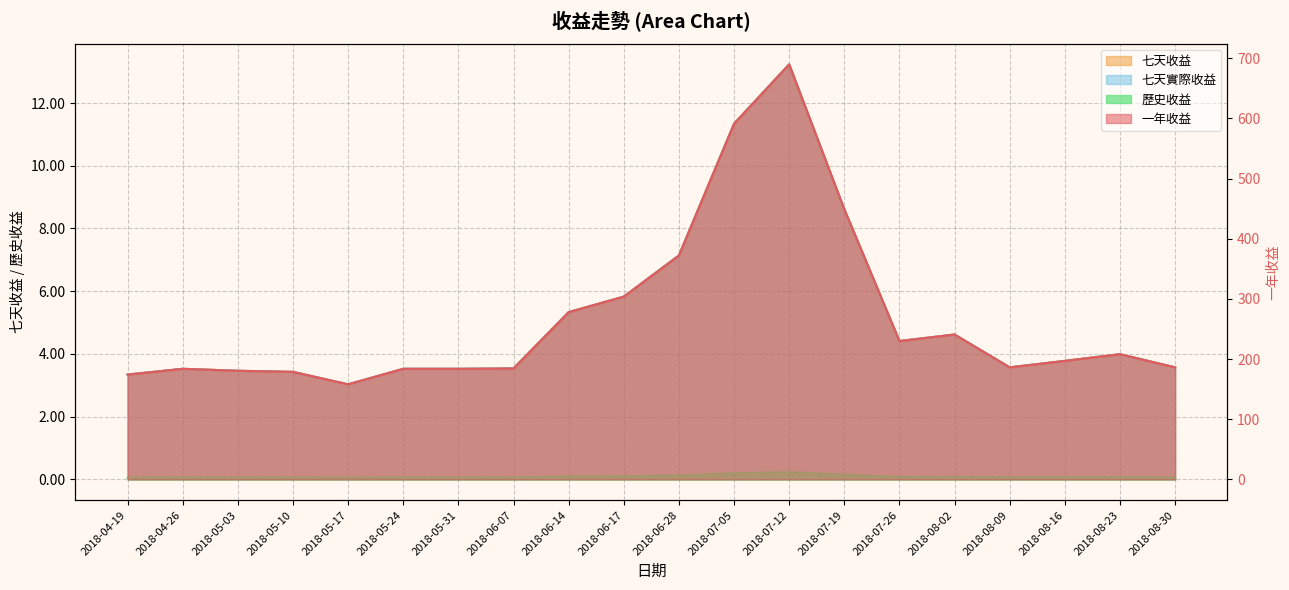

Does the chart display data point markers on the line(s)?

No